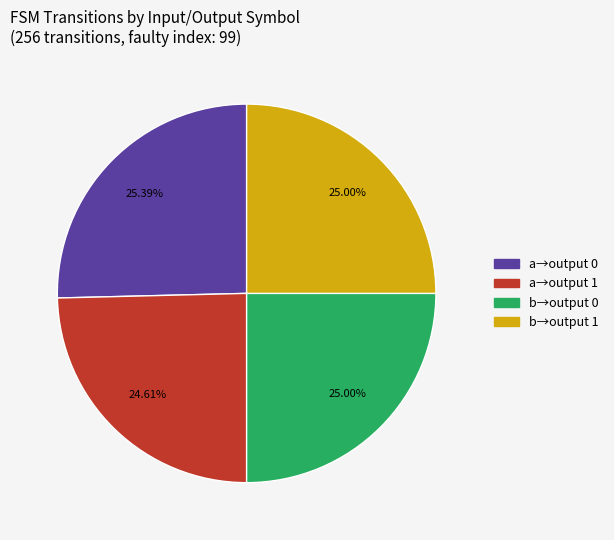

To the nearest percent, what is the difference between the largest and smallest slice percentages?

1%